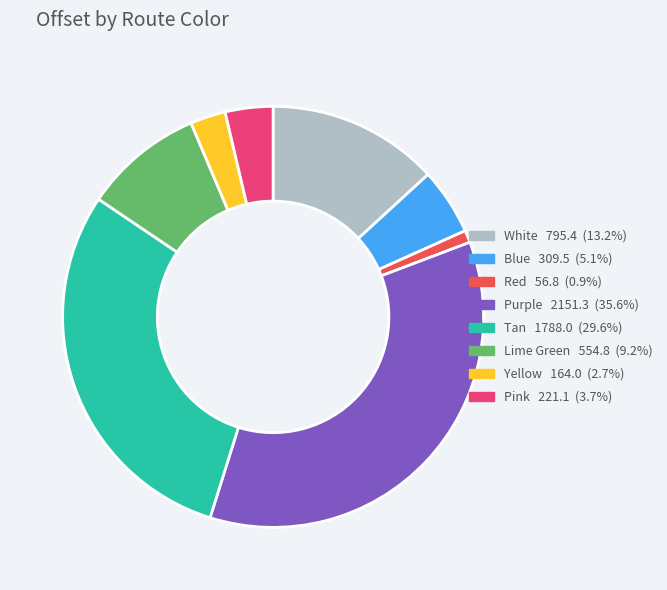

Approximately how many times larger is the value at White compared to Blue?

2.6